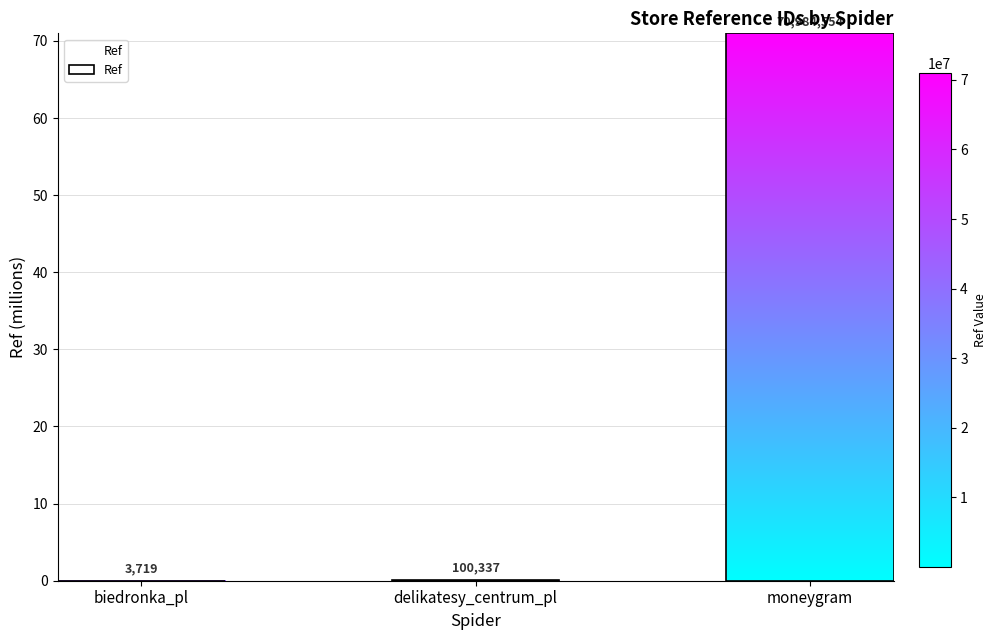

The chart shows a value of 0.0 at biedronka_pl. True or false?

True